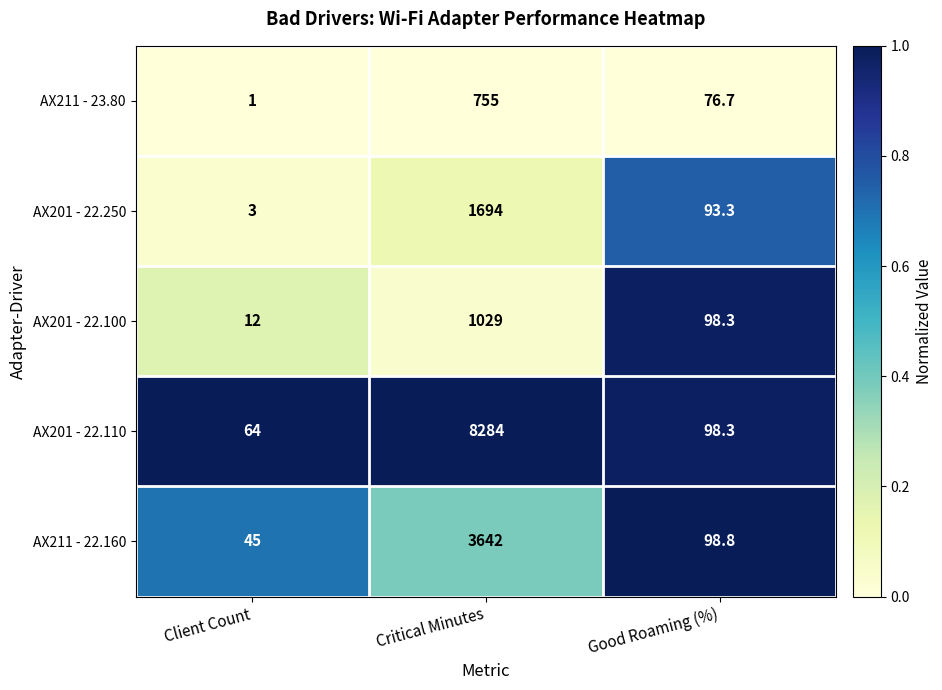

Reading right to left, extract all data points from this chart.

AX211 - 23.80: 76.7	755.0	1.0
AX201 - 22.250: 93.3	1694.0	3.0
AX201 - 22.100: 98.3	1029.0	12.0
AX201 - 22.110: 98.3	8284.0	64.0
AX211 - 22.160: 98.8	3642.0	45.0